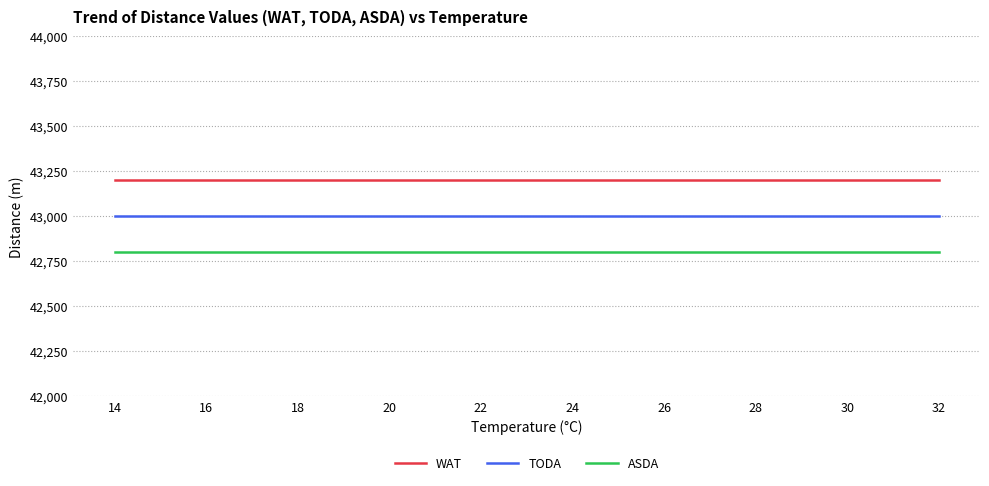

Rank the series by their average value, from highest to lowest.

WAT, TODA, ASDA